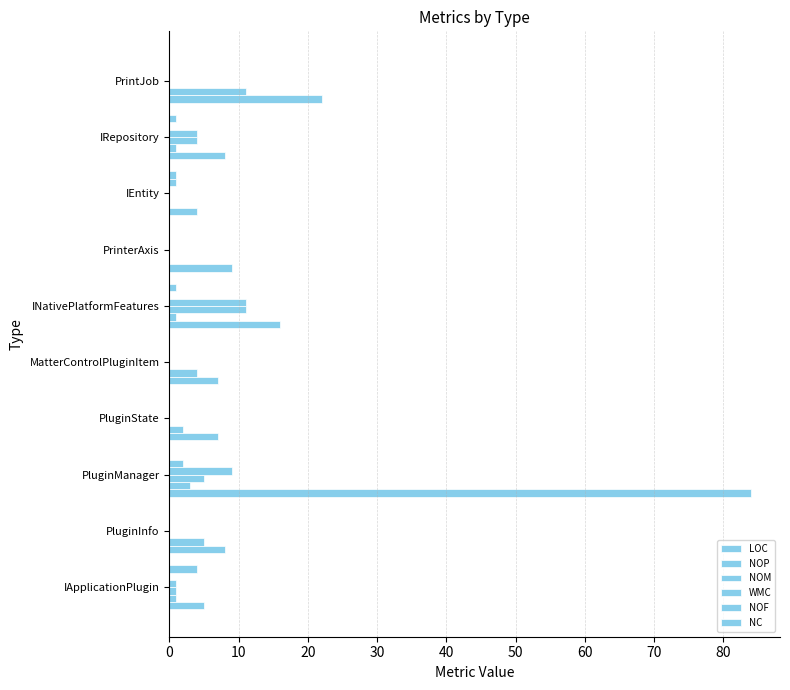

Reading left to right, extract all data points from this chart.

LOC: 5	8	84	7	7	16	9	4	8	22
NOP: 1	5	3	2	4	1	0	0	1	11
NOM: 1	0	5	0	0	11	0	0	4	0
WMC: 1	0	9	0	0	11	0	0	4	0
NOF: 0	0	2	0	0	0	0	1	0	0
NC: 4	0	0	0	0	1	0	1	1	0